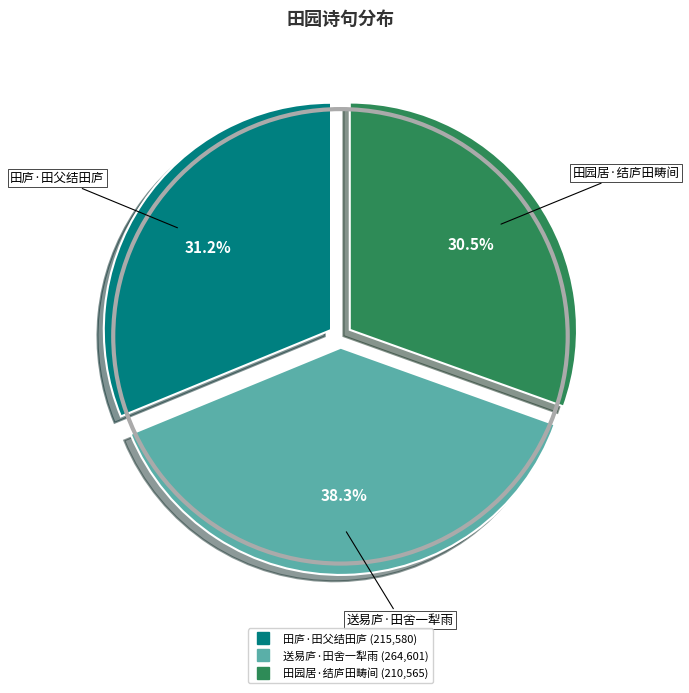

What percentage is the 田庐·田父结田庐 slice, to the nearest percent?

31%